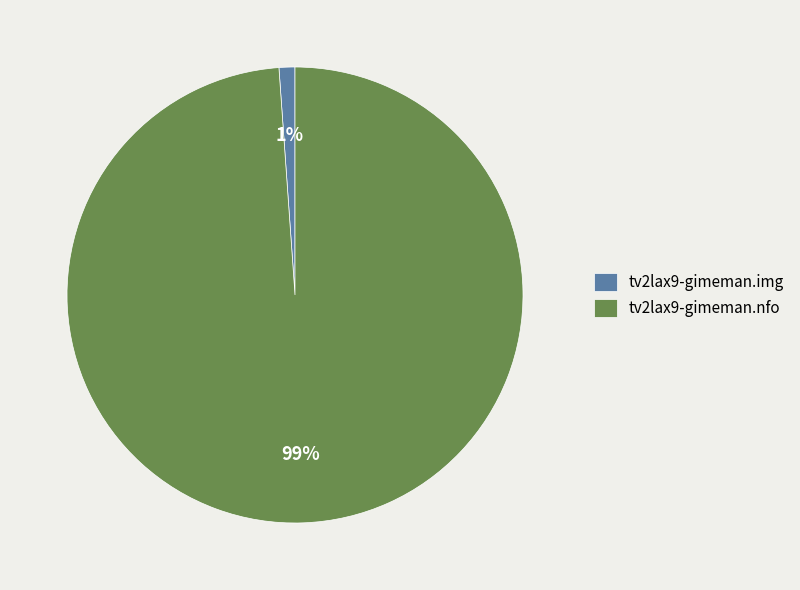

Is tv2lax9-gimeman.img the majority of the pie?

No